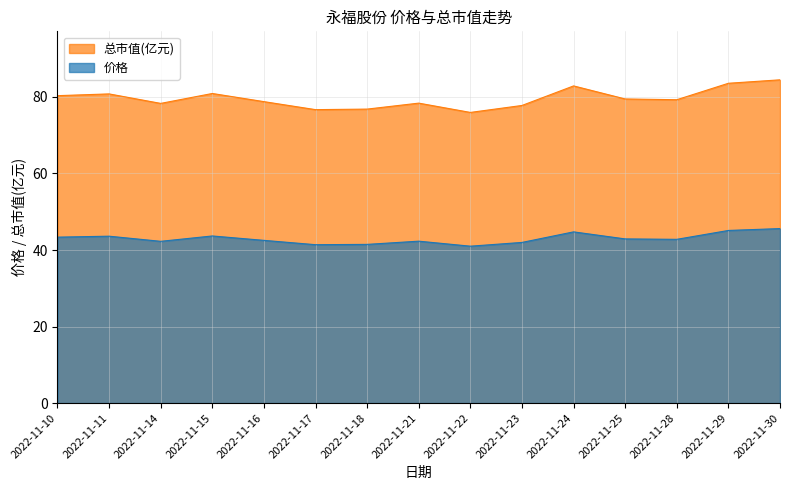

Which series has the largest total across all categories?

总市值(亿元)